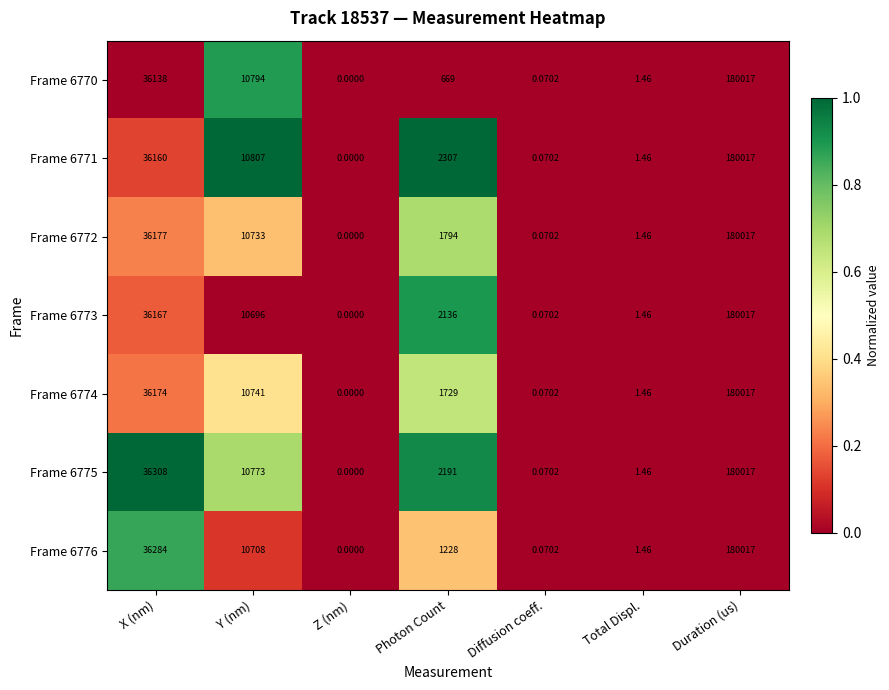

List the labels in order of Frame 6775 value, largest first.

Duration (us), X (nm), Y (nm), Photon Count, Total Displ., Diffusion coeff., Z (nm)